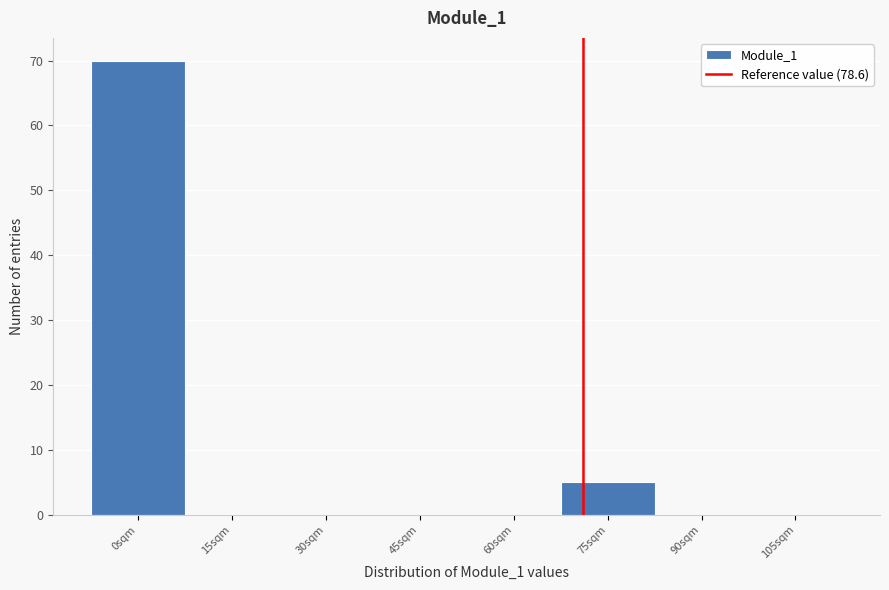

Reading left to right, transcribe all the data shown in this chart.

0sqm=70	15sqm=0	30sqm=0	45sqm=0	60sqm=0	75sqm=5	90sqm=0	105sqm=0